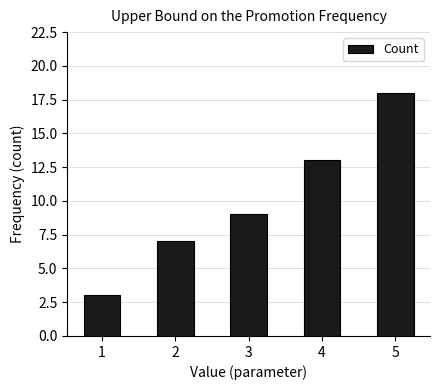

How many distinct data groups are displayed?

1